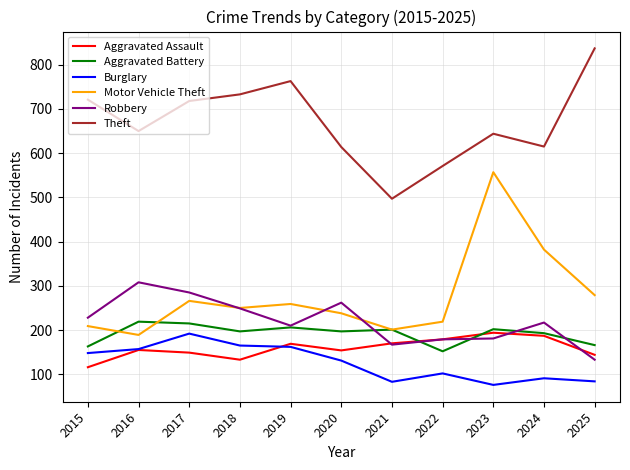

How many intersections are there between Robbery and Motor Vehicle Theft?

3